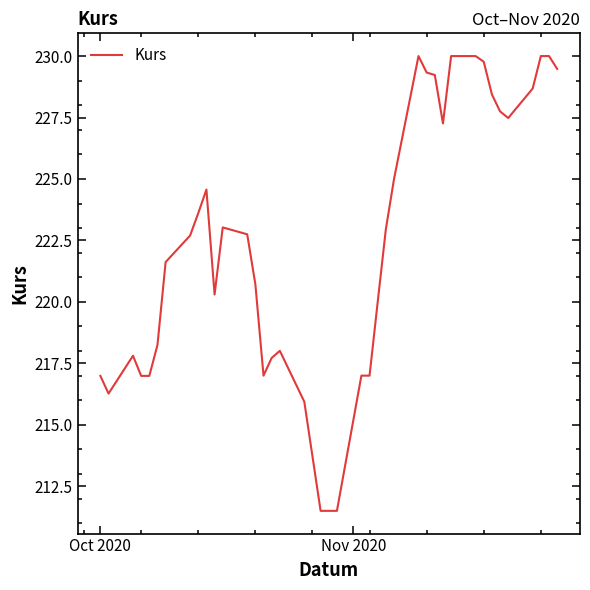

How many values are below 222?

19